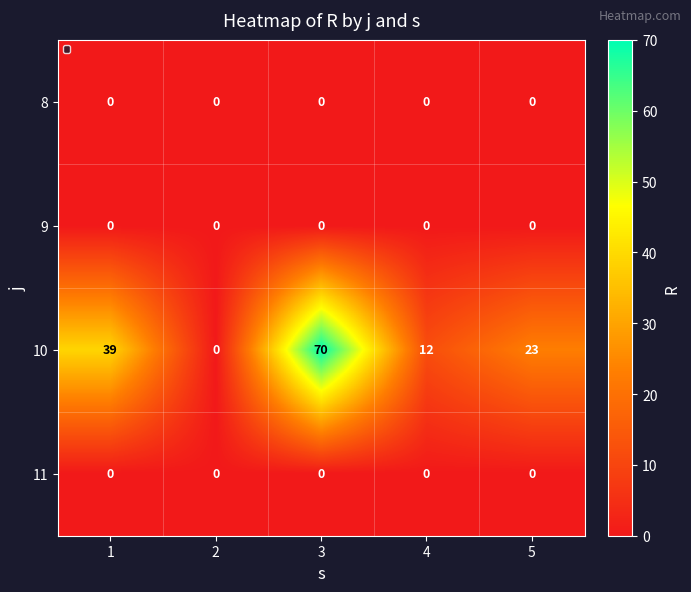

What is the difference between the second highest and minimum values in the 10 series?

39